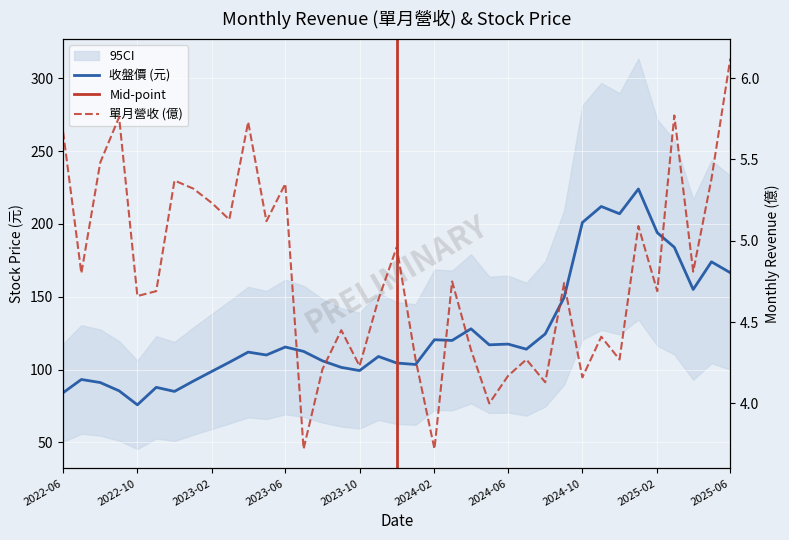

Which series has the largest total across all categories?

收盤價